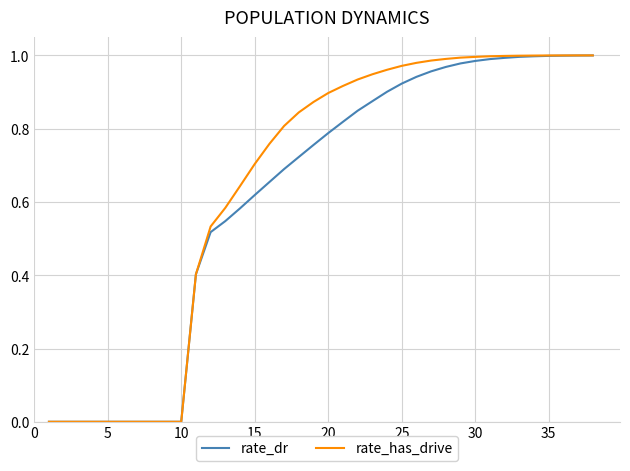

Which series has the widest spread of values?

rate_has_drive